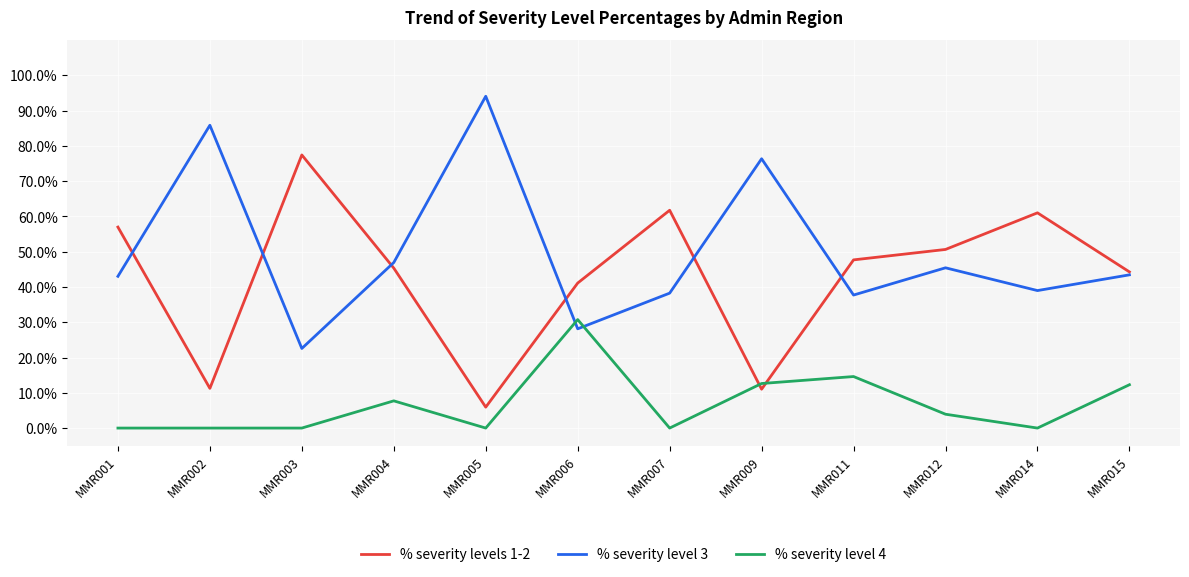

What is the minimum value for % severity level 3?

0.2